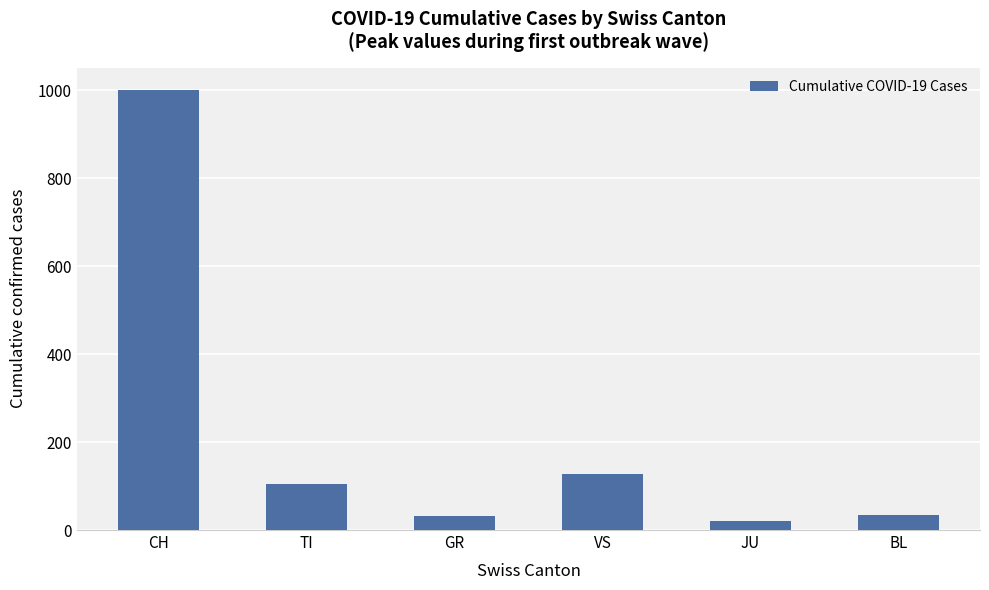

What is the difference between the maximum and minimum values?

982